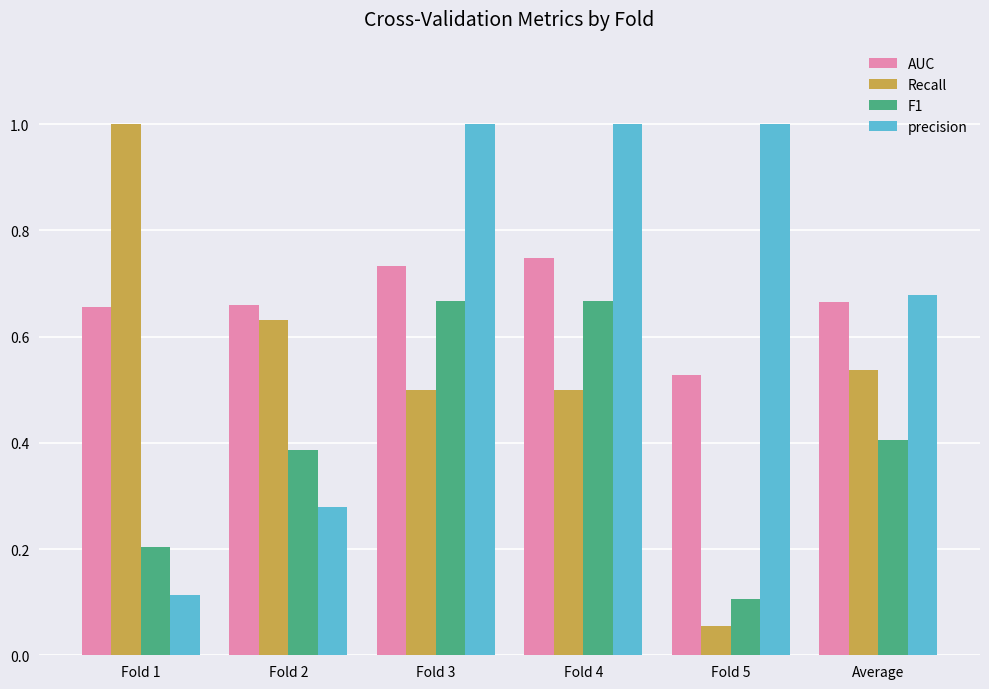

Which series has the largest range (max minus min)?

Recall